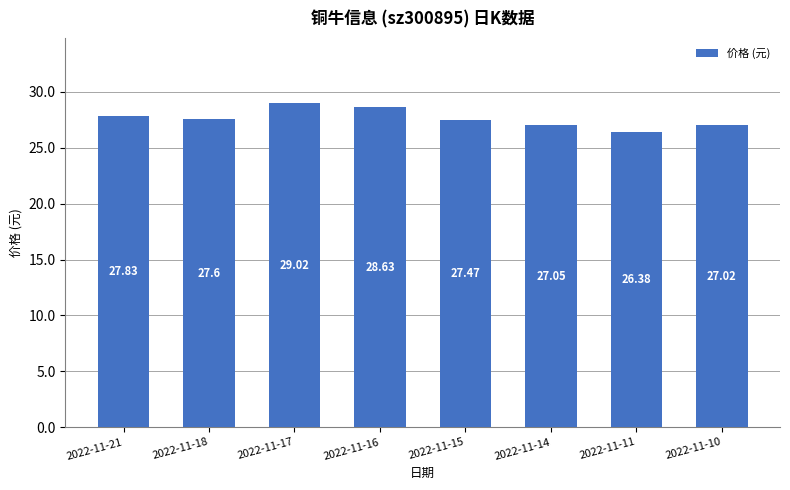

Does the chart contain stacked bars?

No